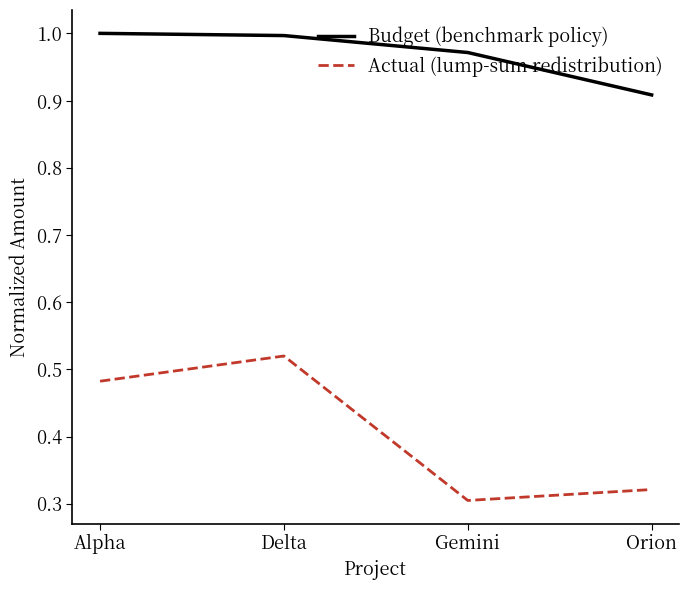

Is this an area chart (filled region under the line)?

No